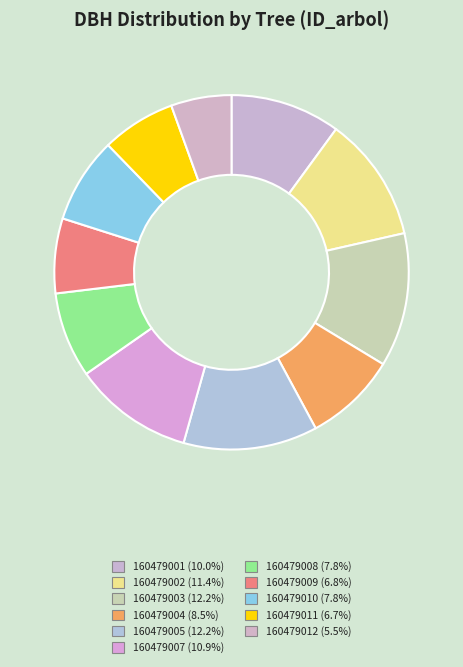

Count the number of slices in the pie.

11